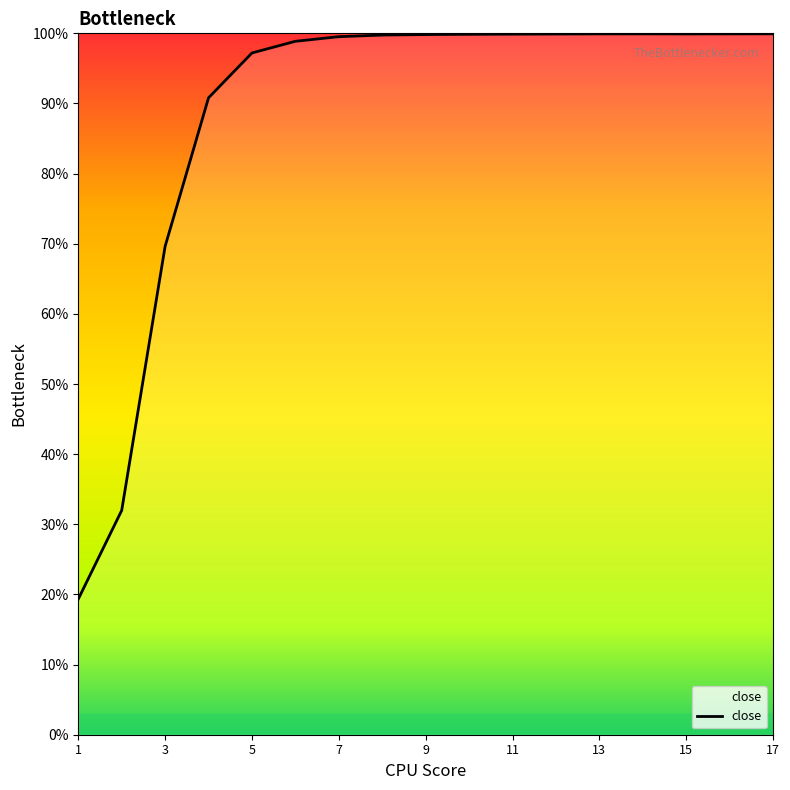

What is the smallest value displayed?

0.2